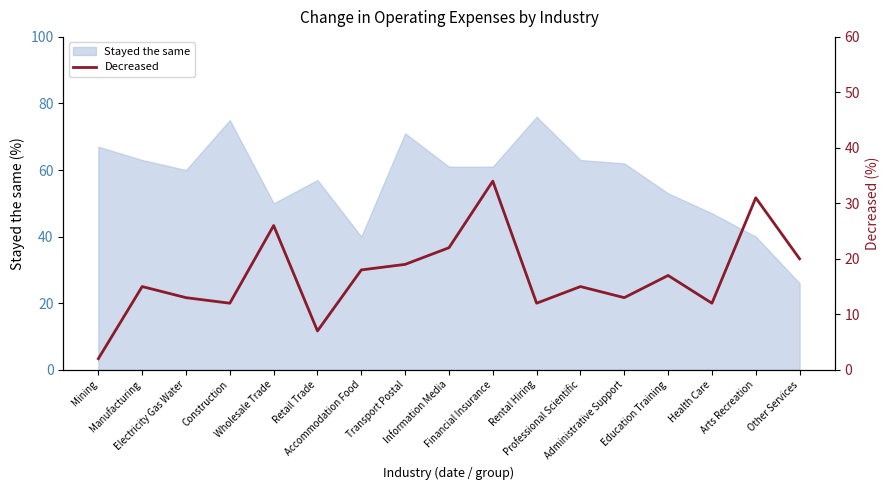

The chart shows a value of 15 at Professional Scientific. True or false?

True